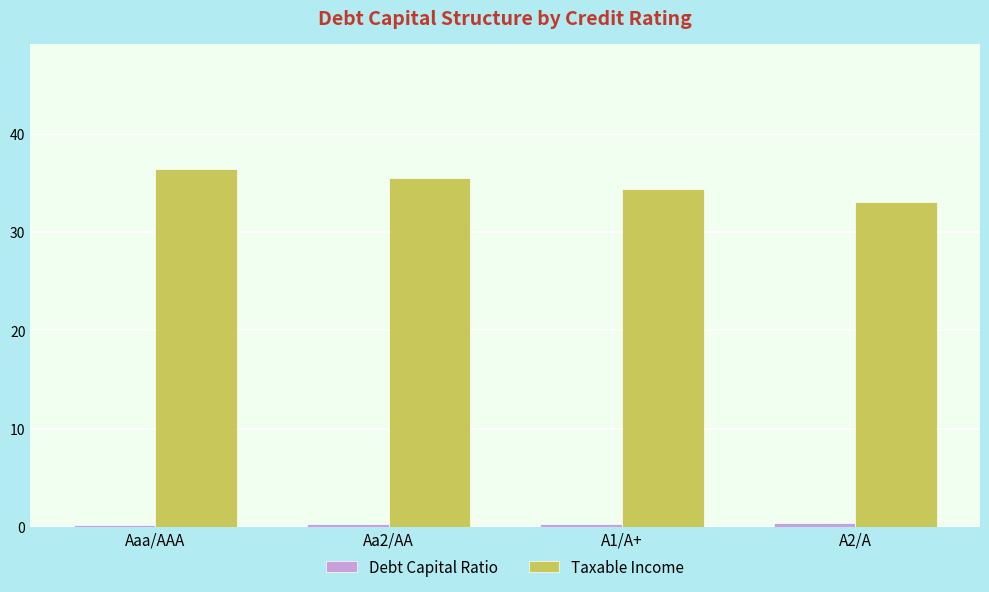

At which label is Taxable Income closest to 34?

A1/A+